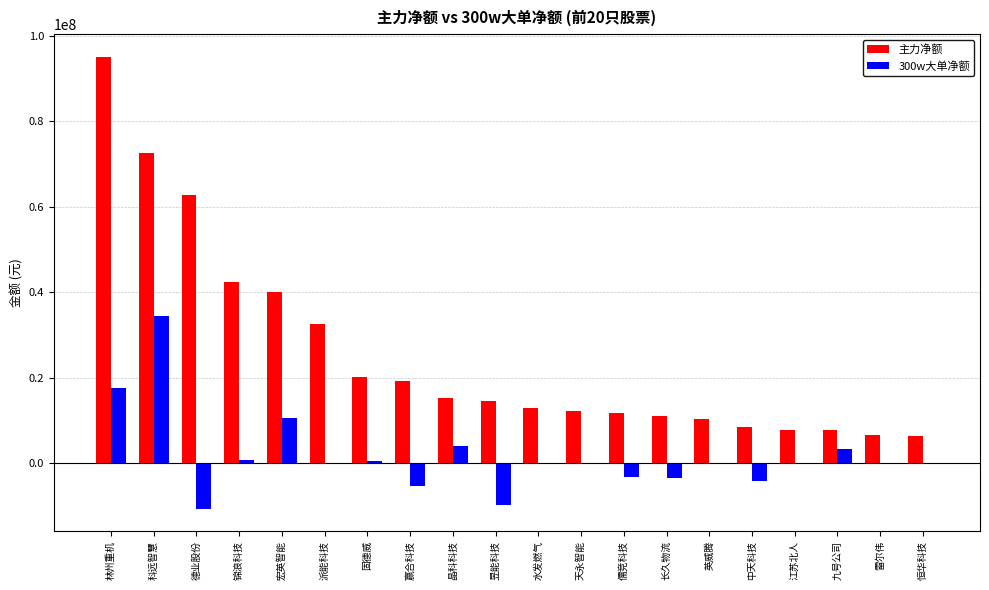

True or false: 300w大单净额 has a value of 54839777 at 科远智慧.

False